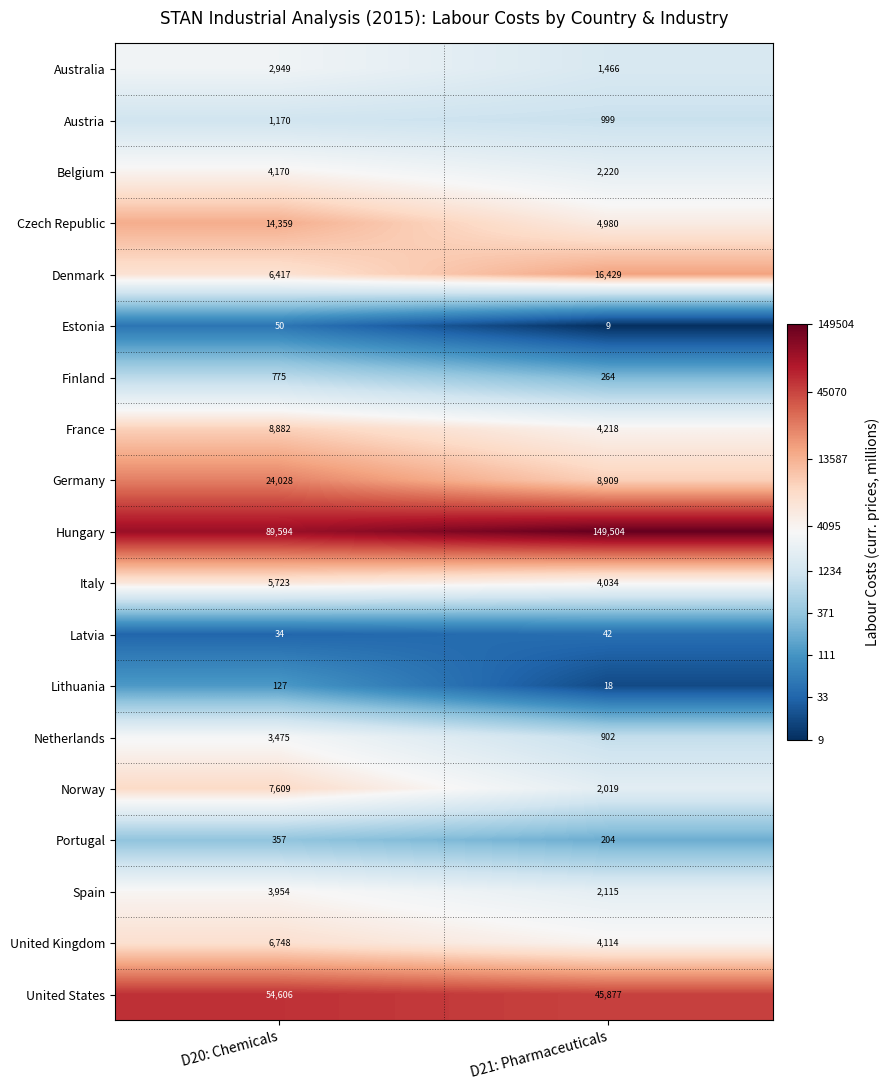

At D20: Chemicals, list the series in order from smallest to largest.

Latvia, Estonia, Lithuania, Portugal, Finland, Austria, Australia, Netherlands, Spain, Belgium, Italy, Denmark, United Kingdom, Norway, France, Czech Republic, Germany, United States, Hungary